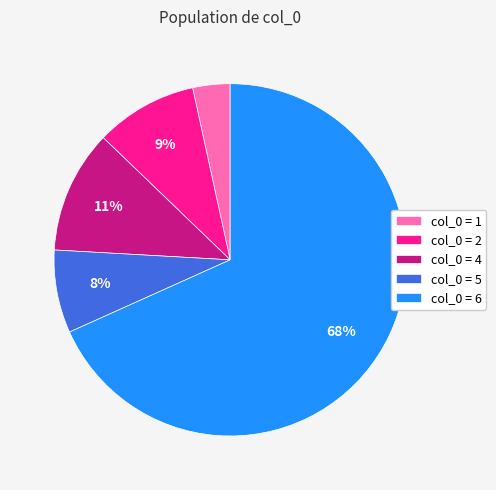

How many slices are in this pie chart?

5